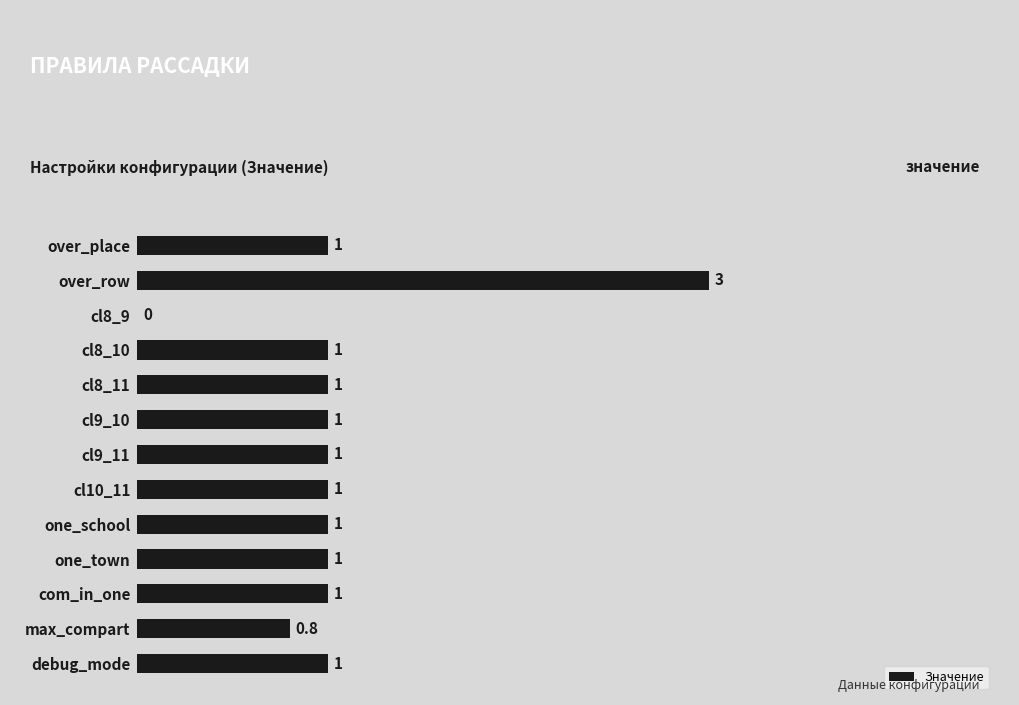

Which category has the highest value across all series?

over_row